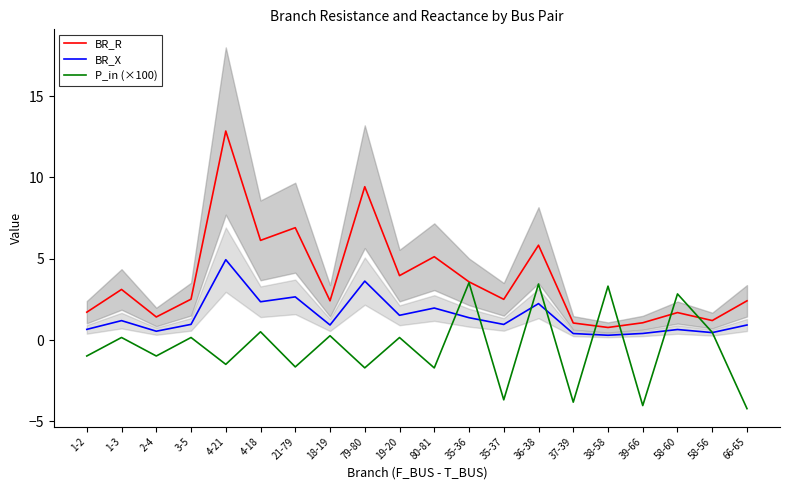

Rank the categories by BR_R value from lowest to highest.

38-58, 37-39, 39-66, 58-56, 2-4, 58-60, 1-2, 66-65, 18-19, 35-37, 3-5, 1-3, 35-36, 19-20, 80-81, 36-38, 4-18, 21-79, 79-80, 4-21